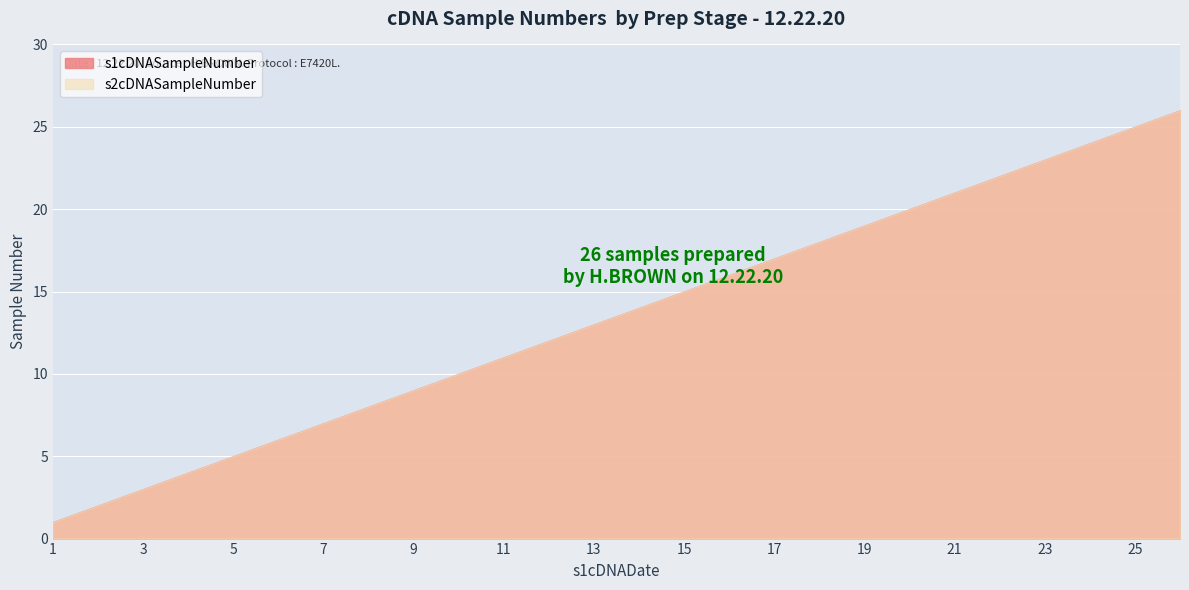

True or false: s1cDNASampleNumber and s2cDNASampleNumber cross at least once.

False